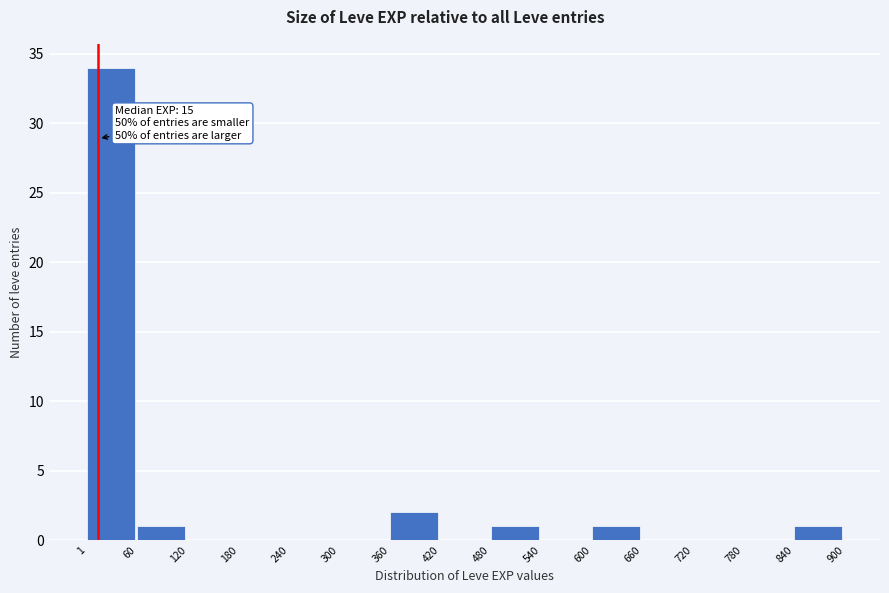

Over which range of the x-axis is the bar tallest?

1 to 60